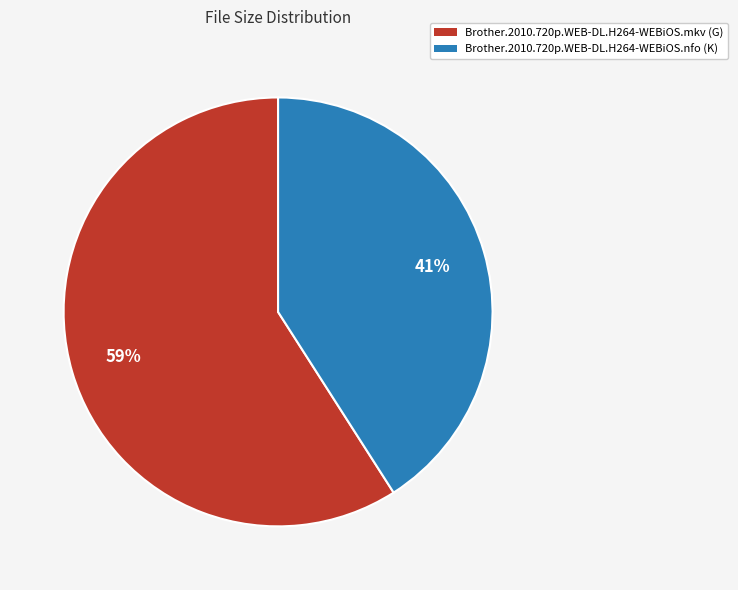

To the nearest percent, what portion does Brother.2010.720p.WEB-DL.H264-WEBiOS.mkv represent?

59%